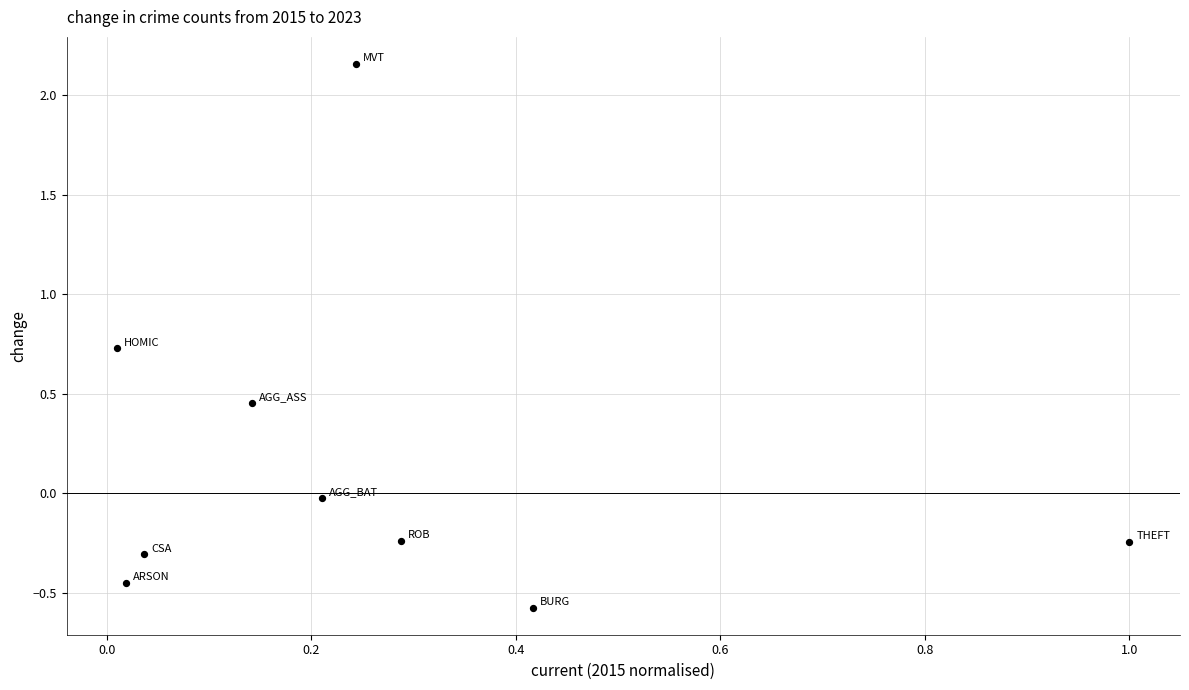

What is the average X value?

0.3